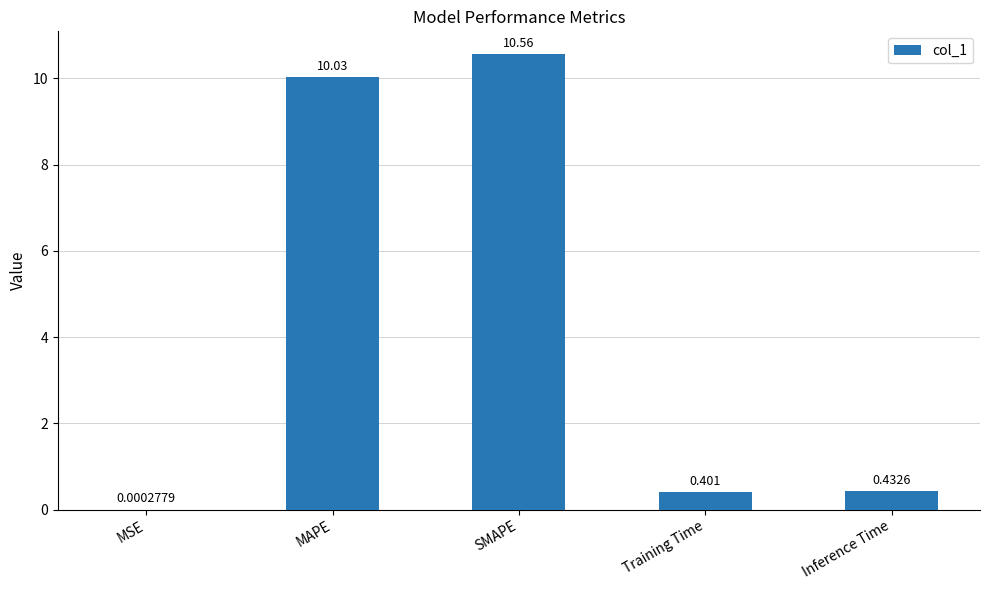

Which label corresponds to the largest value in the chart?

SMAPE